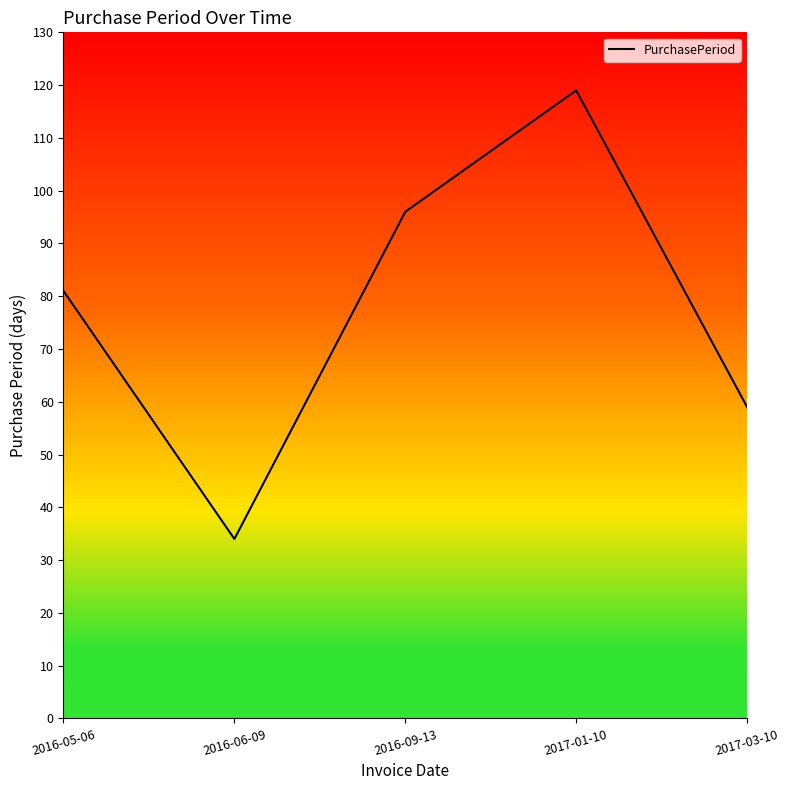

Reading left to right, transcribe all the data shown in this chart.

2016-05-06=81	2016-06-09=34	2016-09-13=96	2017-01-10=119	2017-03-10=59